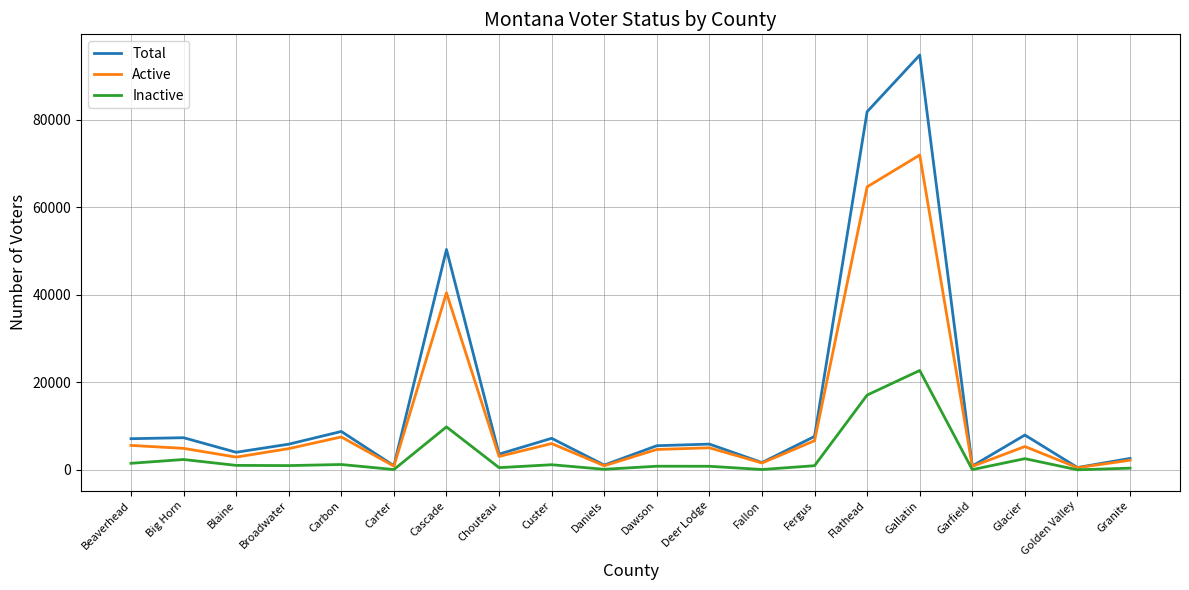

The value of Active at Deer Lodge is 5062. True or false?

True